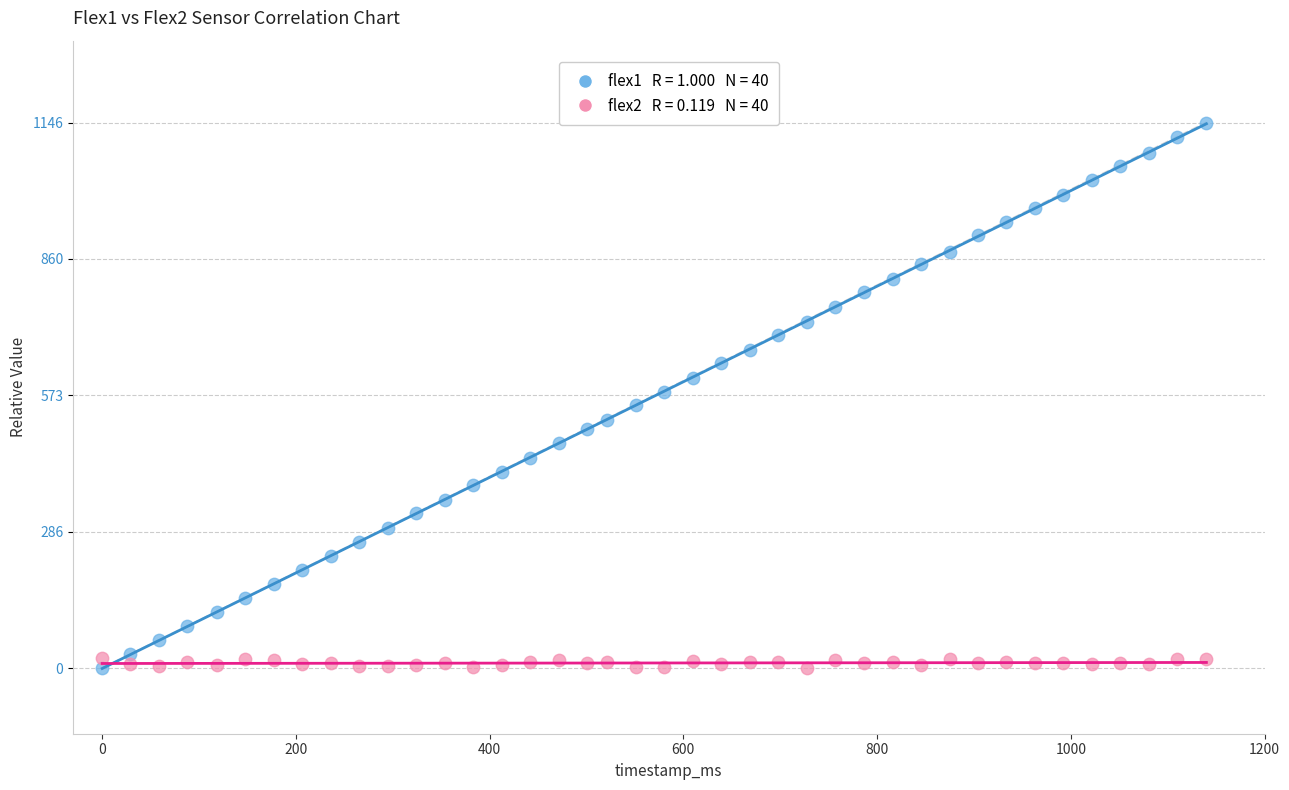

Across all data points, what is the range of Y values (max minus min)?

1146